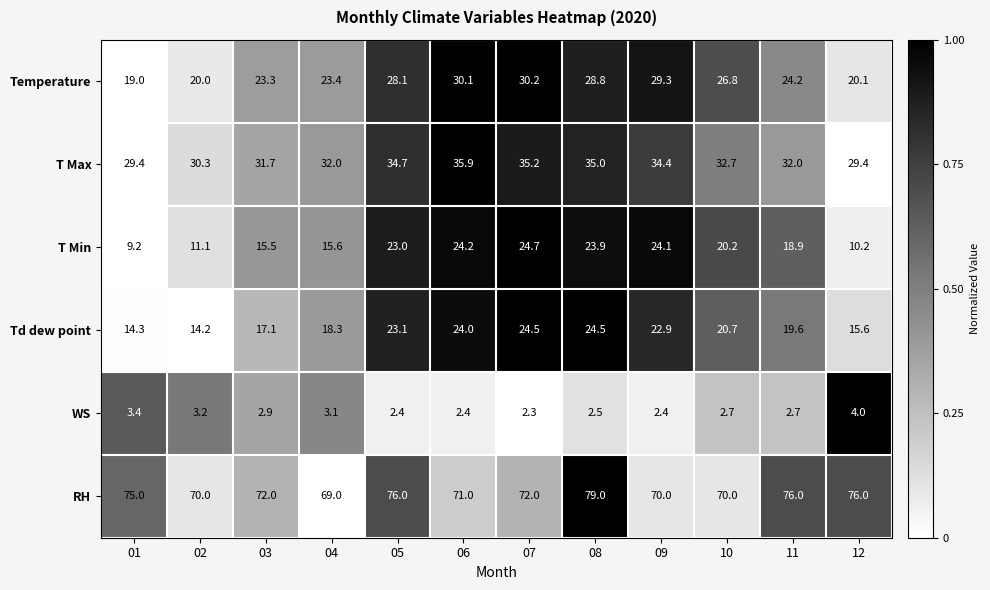

What is the sum of all Temperature values?

303.3